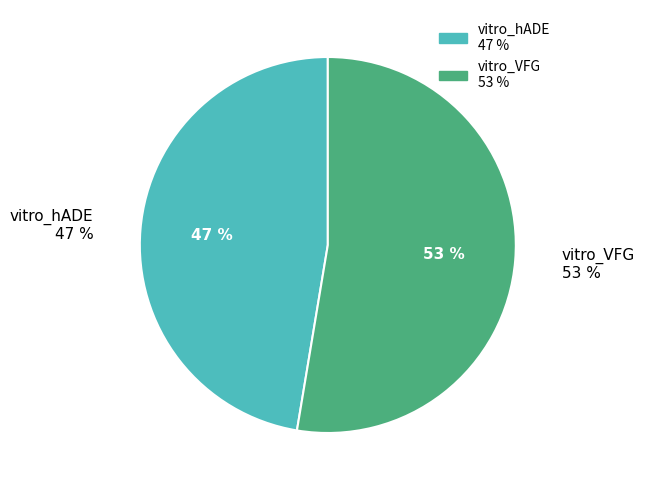

The vitro_VFG slice represents 53% of the pie. True or false?

True